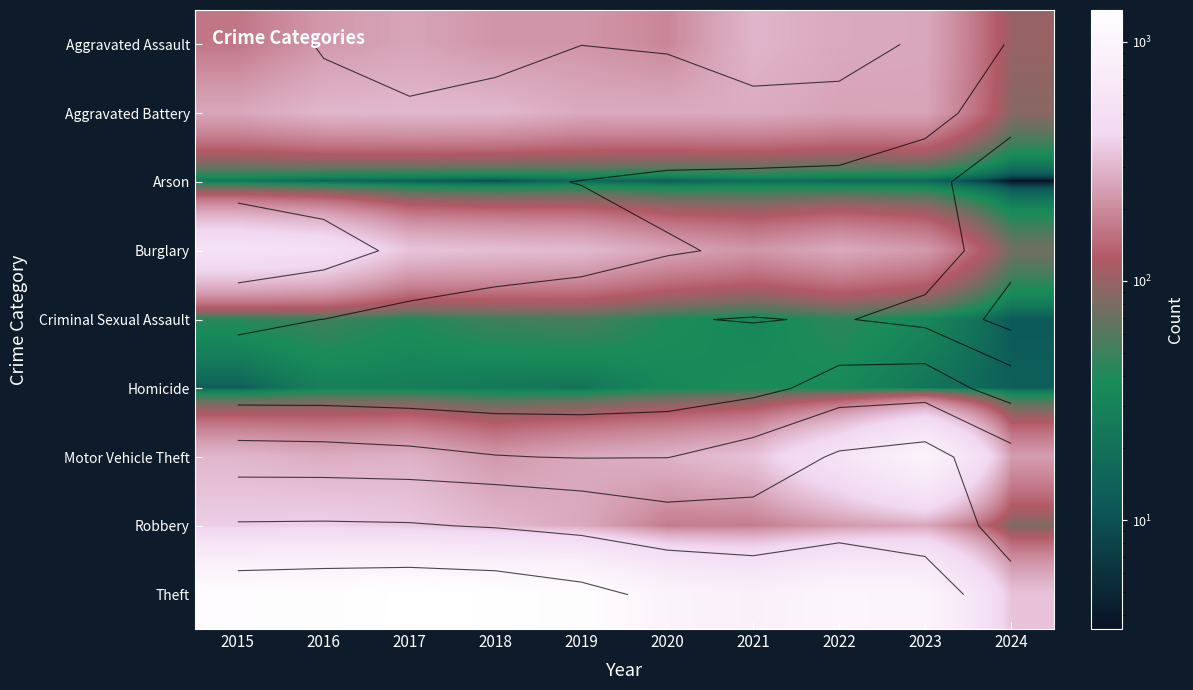

Where does the Arson series first go above 15?

2015